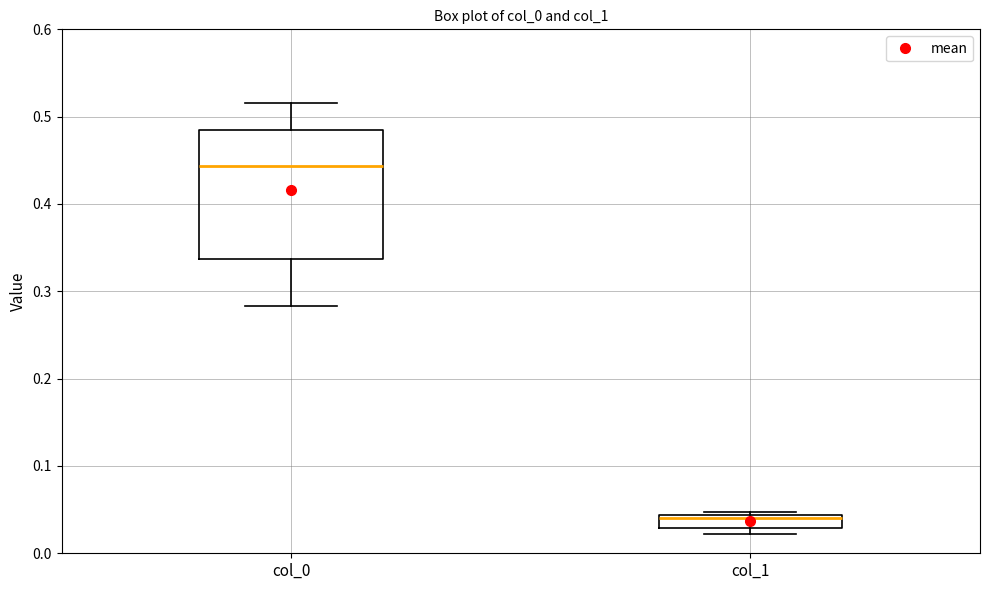

Where is the lower edge of the box for col_1 on the y-axis? The values are not printed on the chart, so give them approximately, as read against the axis.

0.03